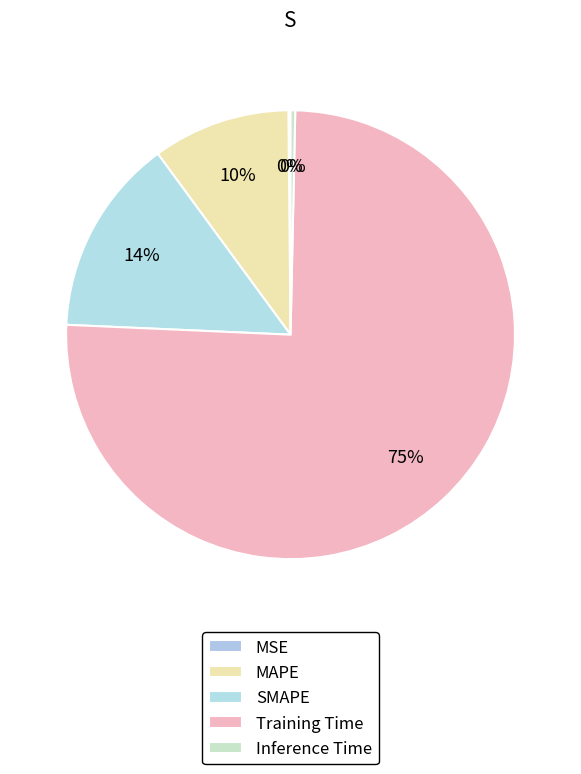

How many segments does this pie chart have?

5